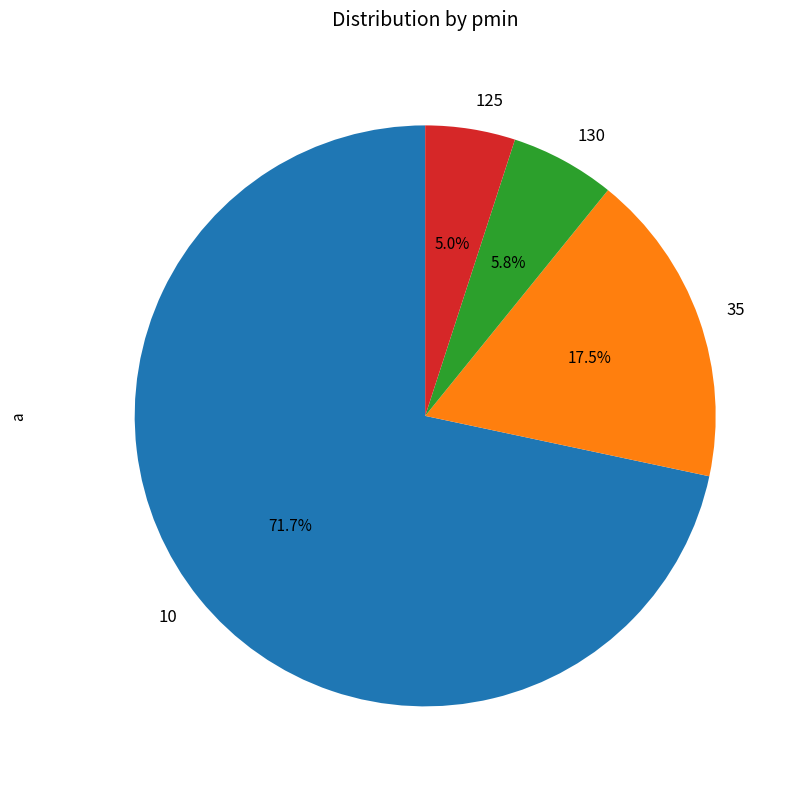

What percentage do 35 and 125 together represent?

22.5%